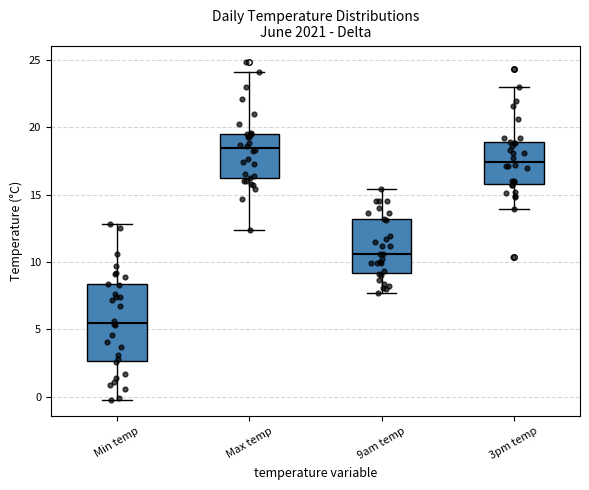

Reading left to right, read every box against the y-axis: the position of its median line, the range the box covers, and the ends of its whiskers. The values are not printed on the chart, so give them approximately, as read against the axis.

Min temp: median 5.5, box 2.5 to 8.5, whiskers 0.0 to 13.0
Max temp: median 18.5, box 16.5 to 19.5, whiskers 12.5 to 24.0
9am temp: median 10.5, box 9.0 to 13.0, whiskers 7.5 to 15.5
3pm temp: median 17.5, box 16.0 to 19.0, whiskers 14.0 to 23.0